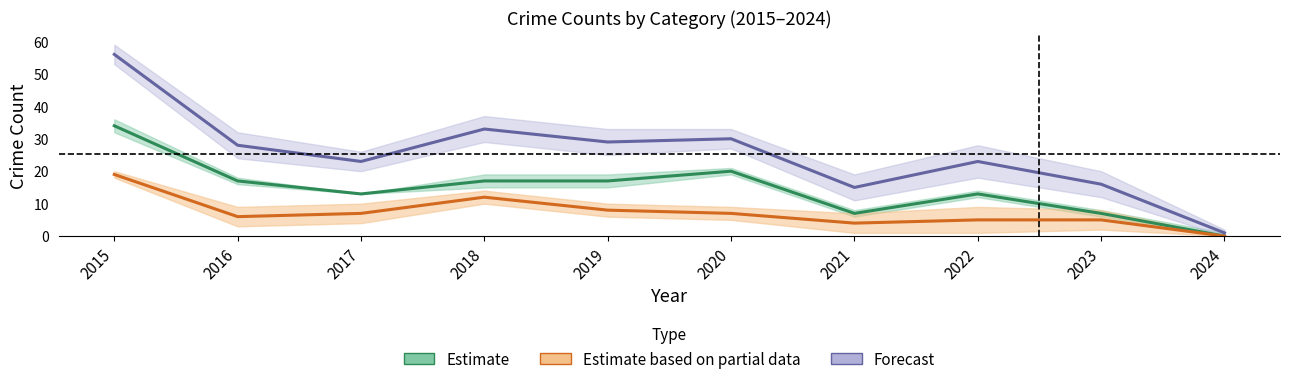

Rank the series by their average value, from highest to lowest.

Forecast, Estimate, Estimate based on partial data